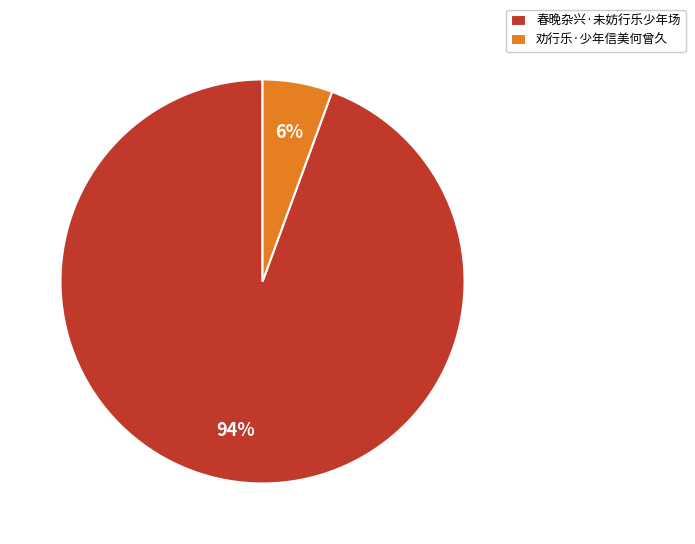

Rank the categories by value from lowest to highest.

劝行乐·少年信美何曾久, 春晚杂兴·未妨行乐少年场